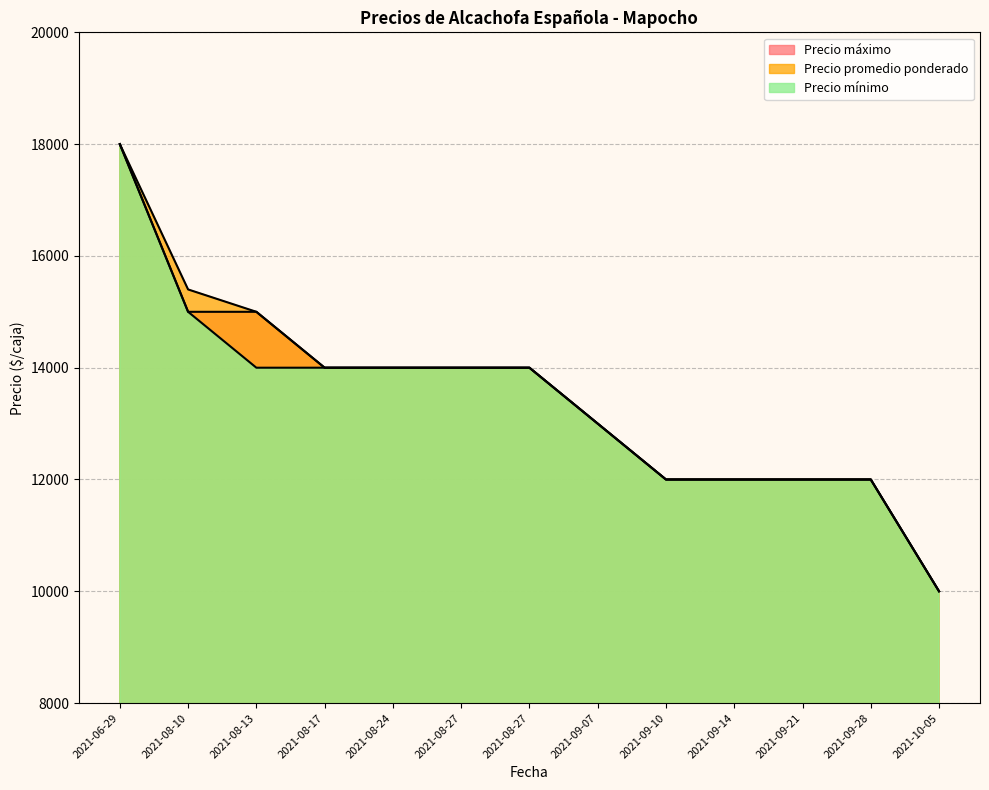

How many values in the Precio mínimo series exceed 14000?

2